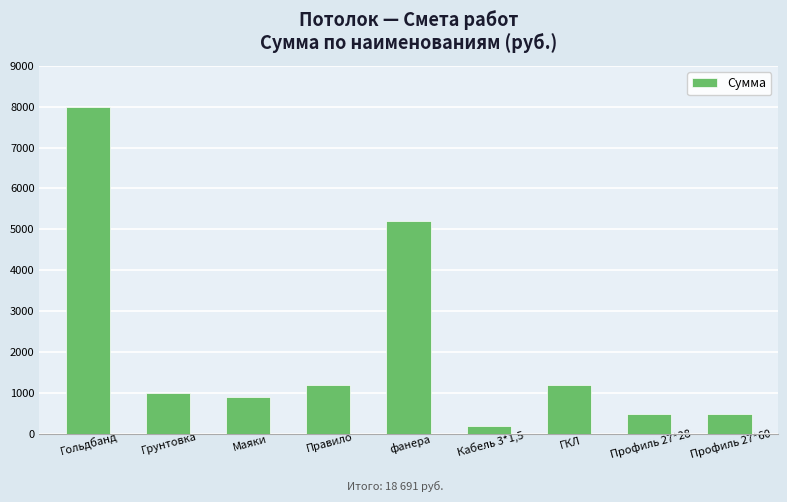

At which label does the data first exceed 1000?

Гольдбанд